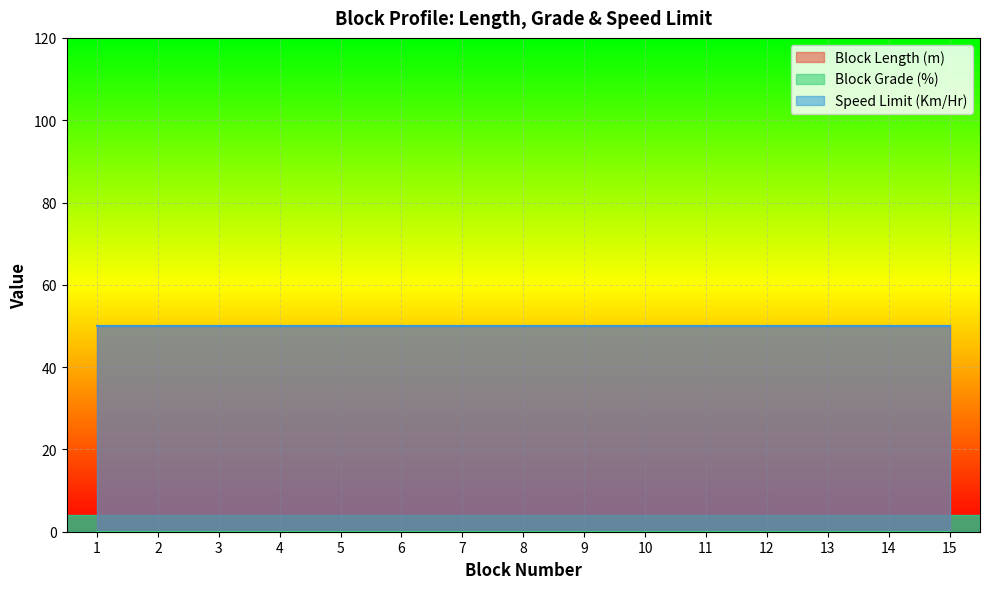

How many distinct data groups are displayed?

3